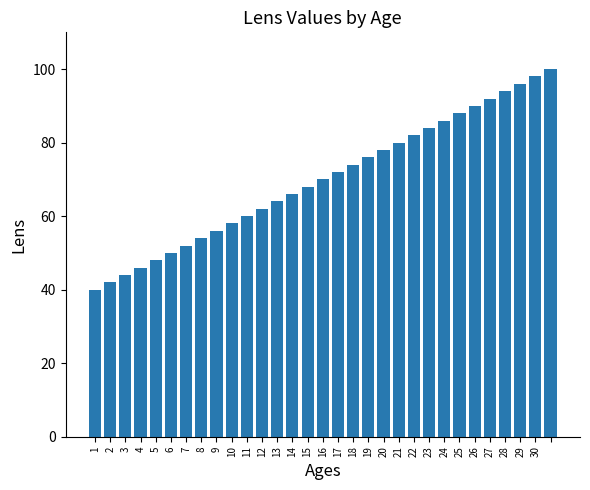

What is the average value?

70